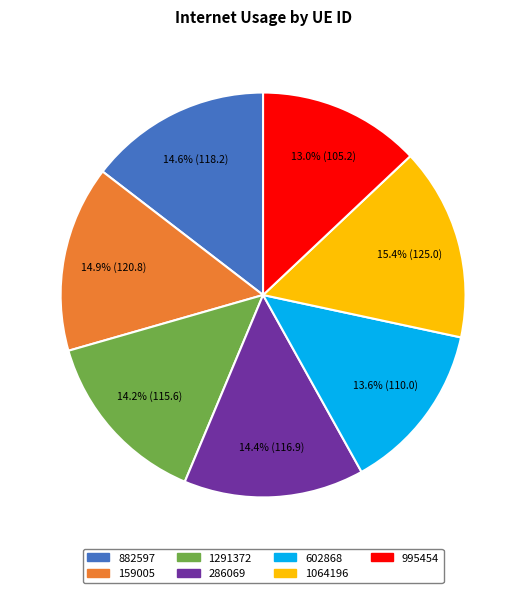

What is the ratio of the value at 602868 to the value at 1291372?

1.0